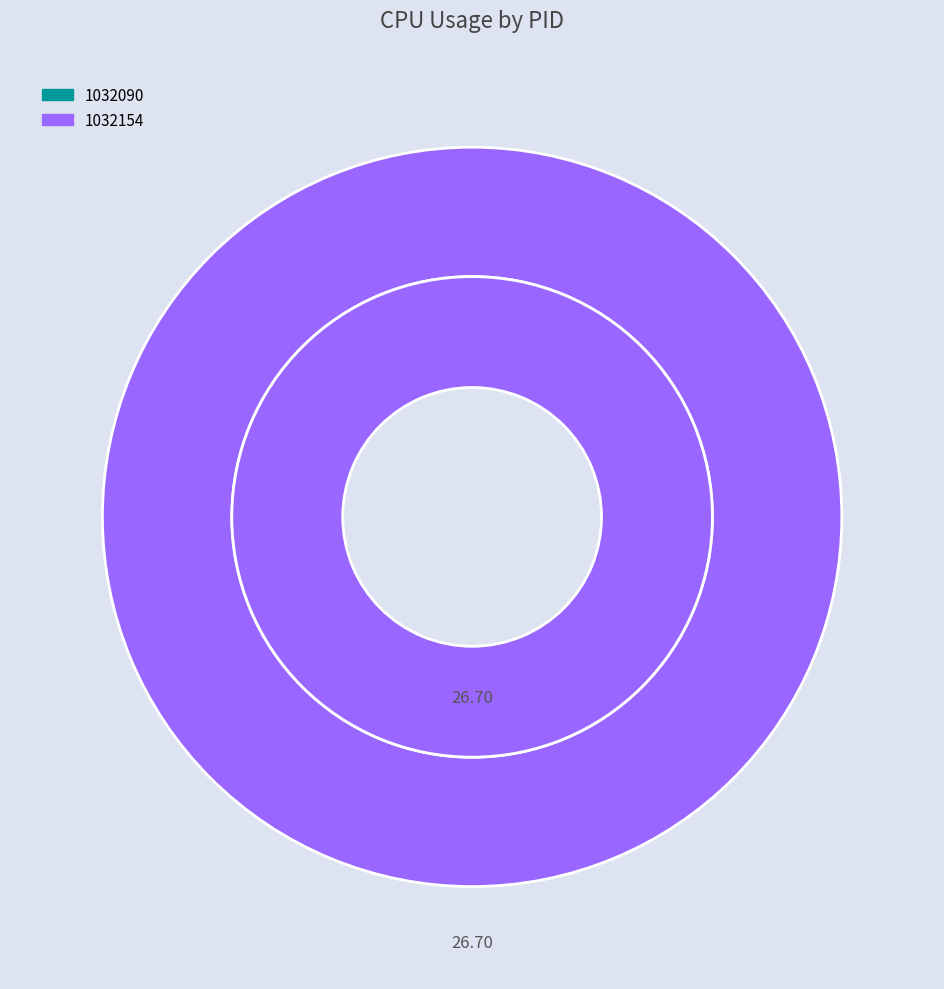

True or false: 1032154 accounts for 99% of the total.

False